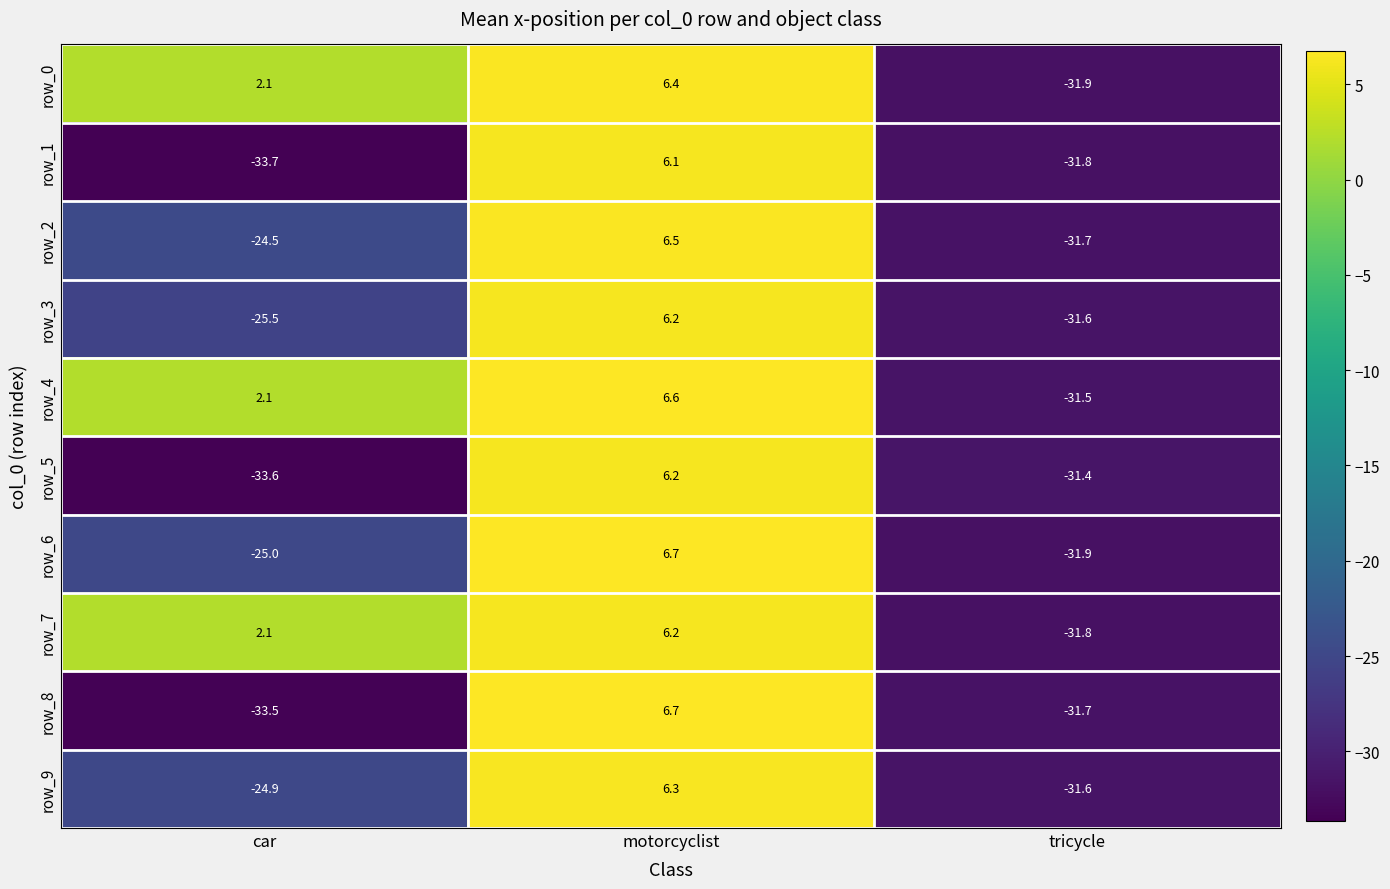

Which category has the lowest value across all series?

car